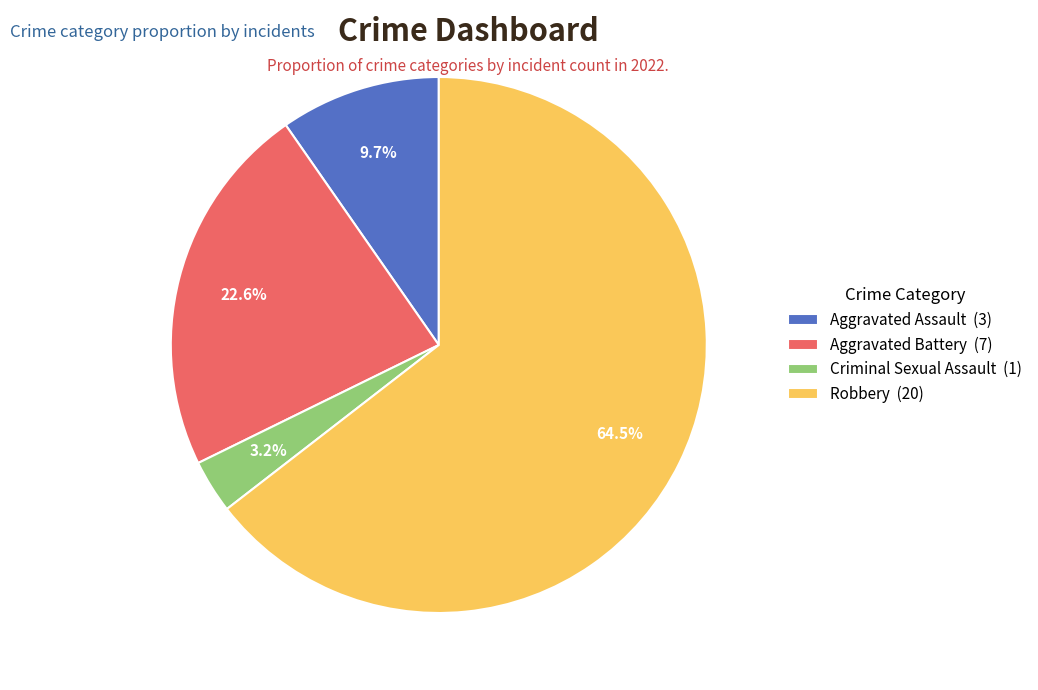

How many segments does this pie chart have?

4